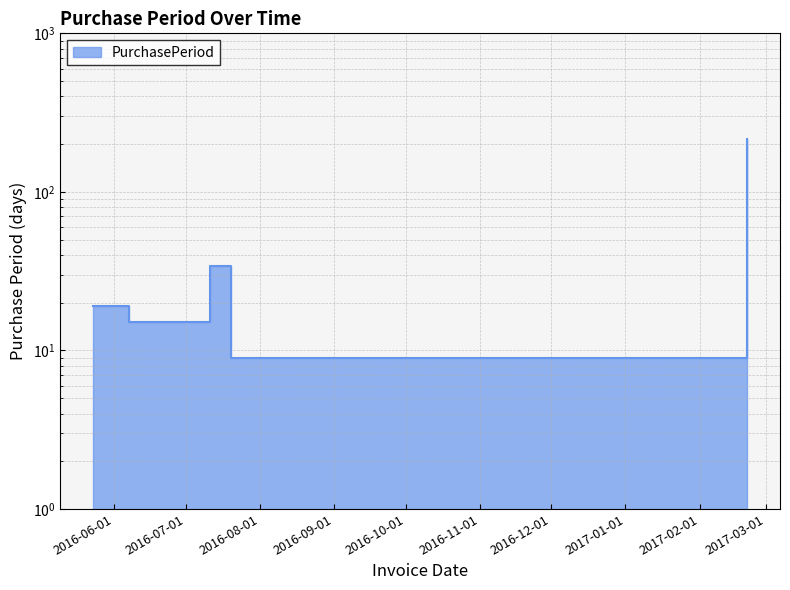

Reading left to right, what are all the values shown in this chart?

2016-05-23=19	2016-06-07=15	2016-07-11=34	2016-07-20=9	2017-02-21=216